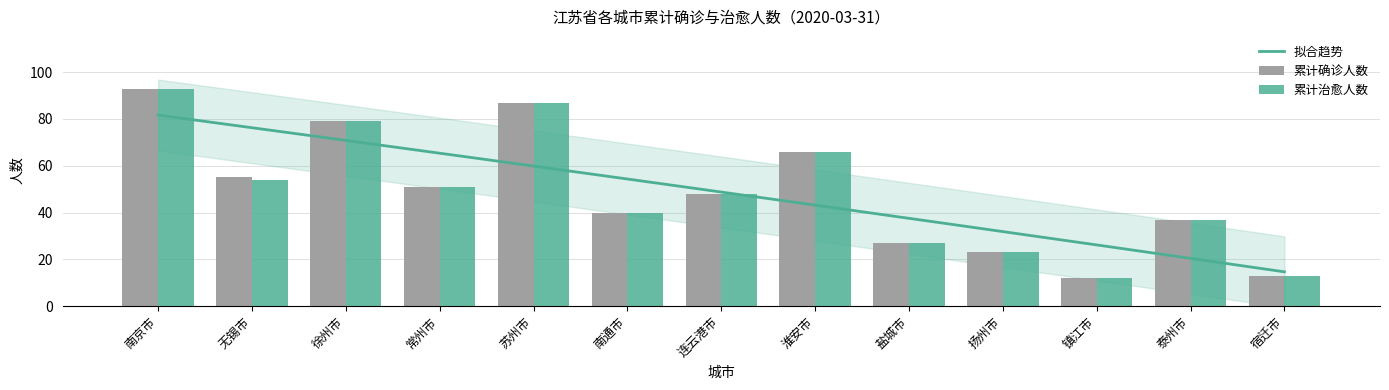

Is it true that 累计确诊人数 equals 22 at 淮安市?

False